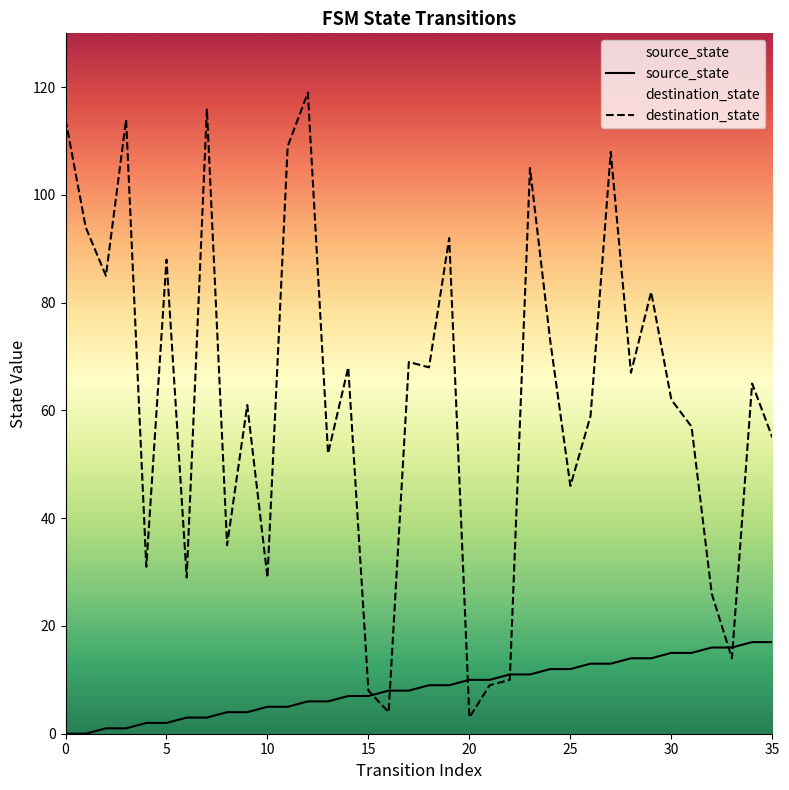

The source_state series shows 15 at 21. True or false?

False